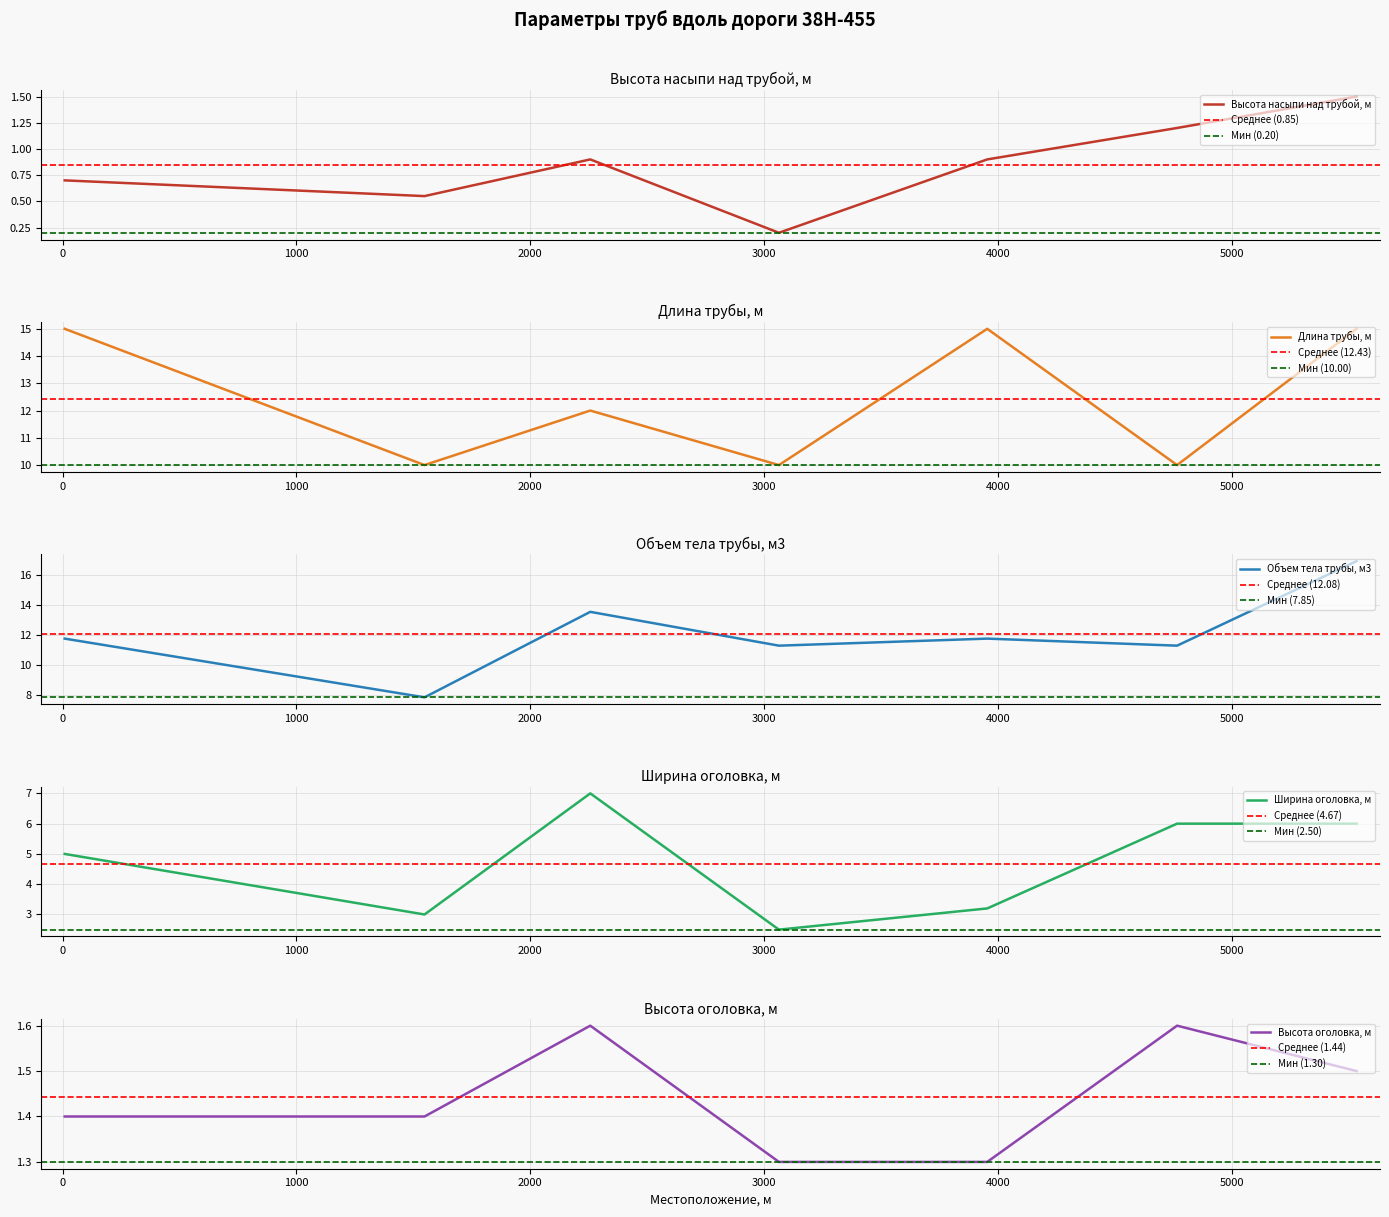

At which label is Длина трубы, м closest to 12?

2257